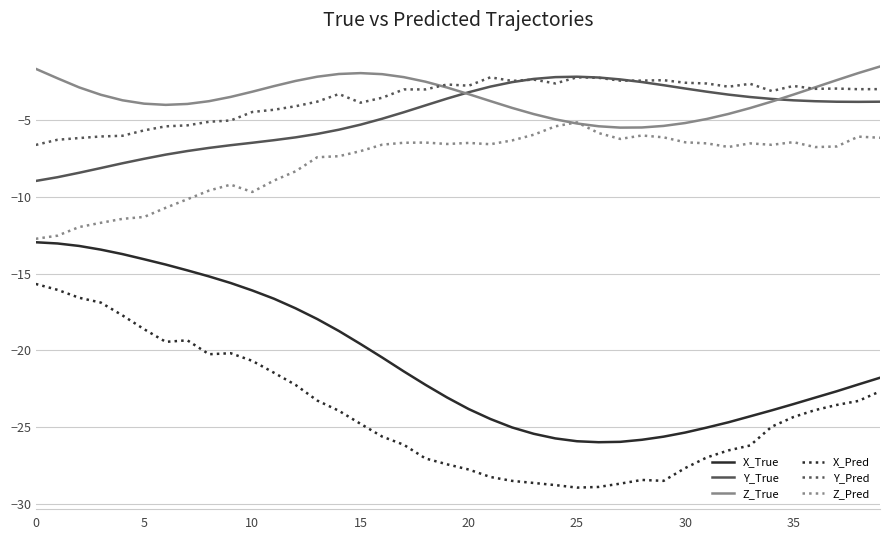

True or false: Y_True and X_Pred cross at least once.

False